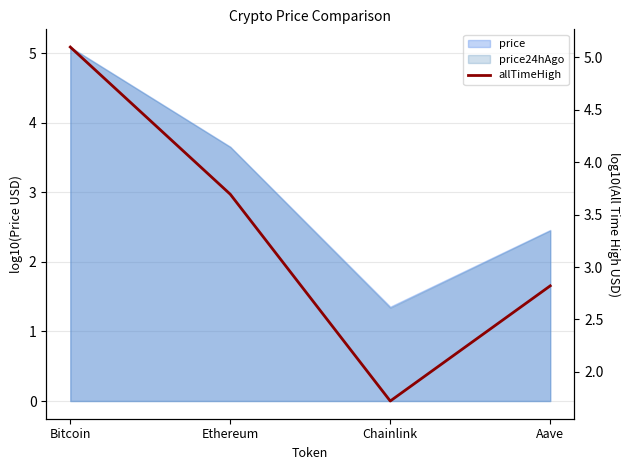

True or false: there are more than 2 points higher than both neighbors.

False